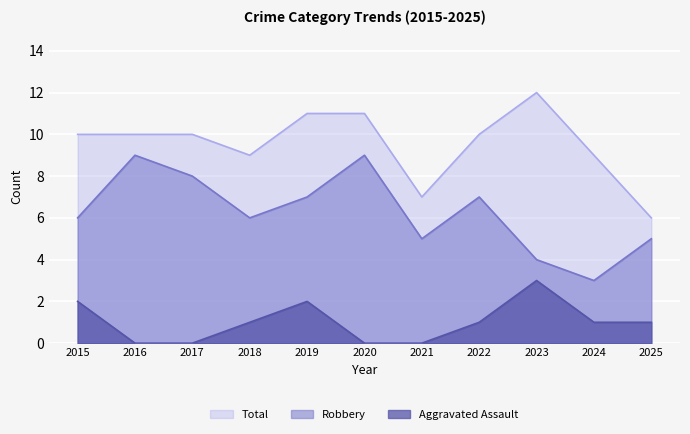

Where is the first local maximum for Robbery?

2016